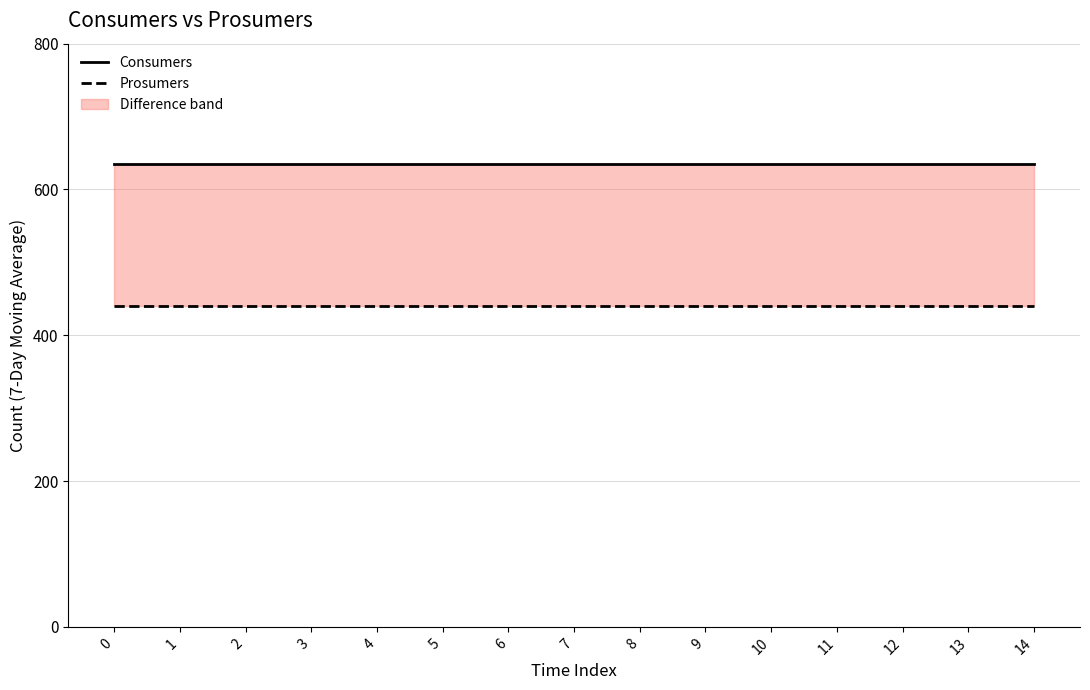

Reading left to right, extract all data points from this chart.

Consumers: 635	635	635	635	635	635	635	635	635	635	635	635	635	635	635
Prosumers: 440	440	440	440	440	440	440	440	440	440	440	440	440	440	440